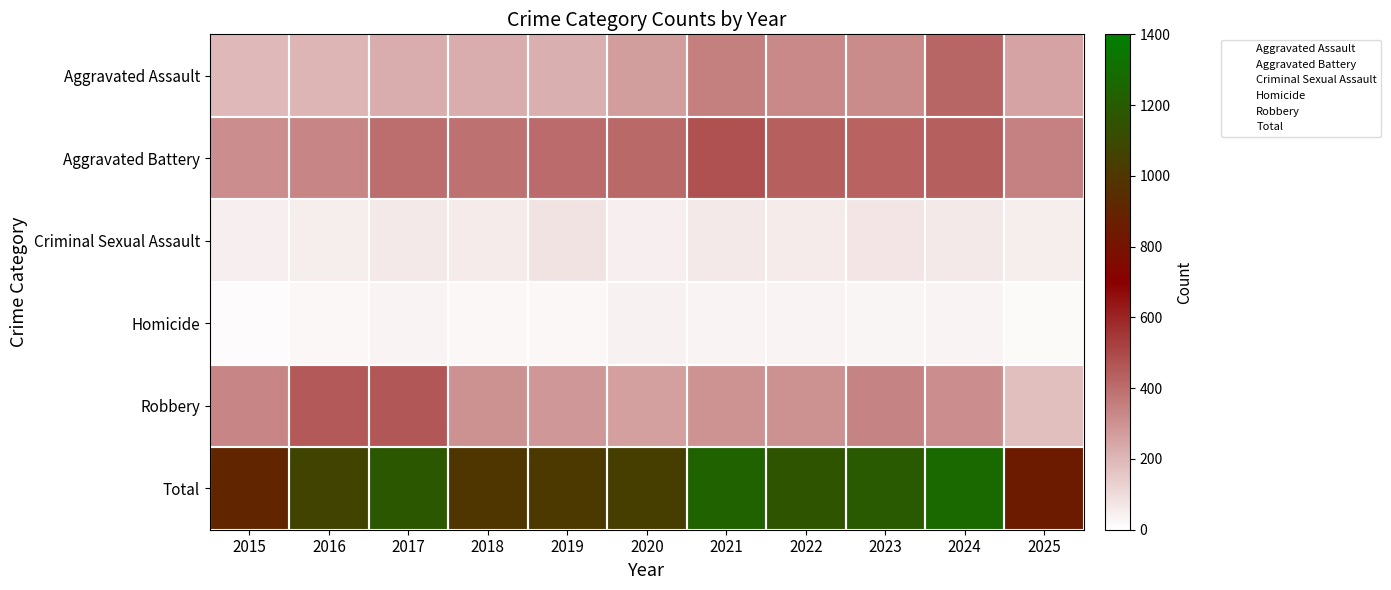

Which series has the widest spread of values?

Total